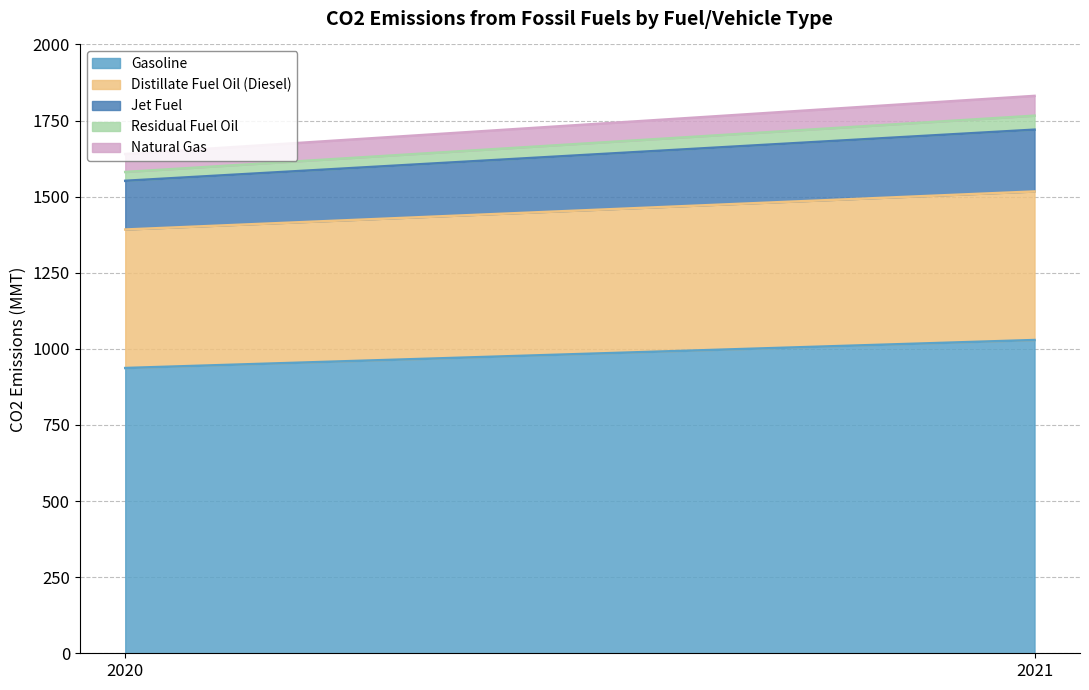

Reading right to left, what are all the values shown in this chart?

Gasoline: 1029	937
Distillate Fuel Oil (Diesel): 488	455
Jet Fuel: 203	160
Residual Fuel Oil: 46	29
Natural Gas: 65	59